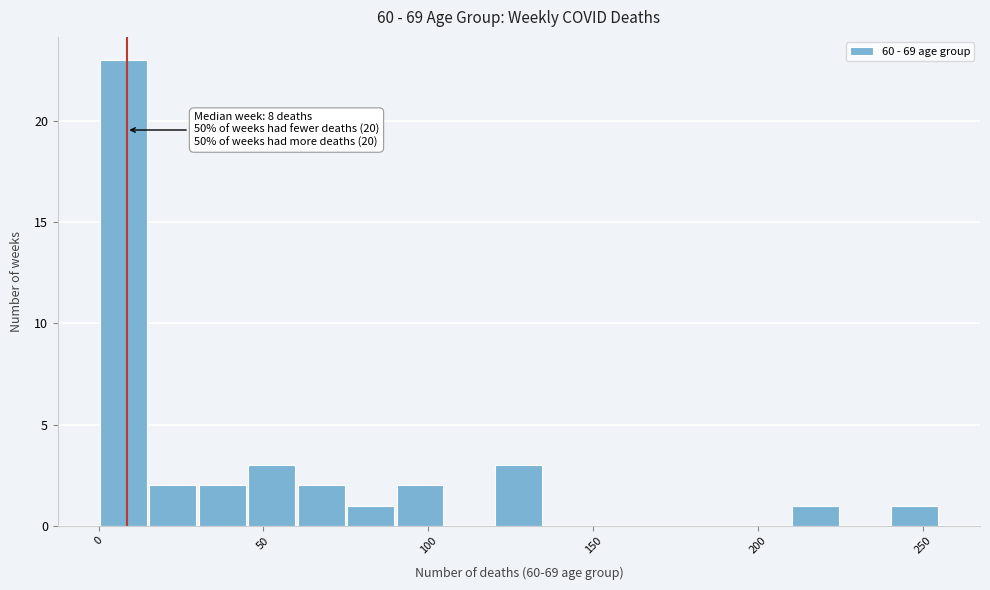

Around what value on the x-axis is the tallest bar? Give the approximate position of its centre, as read against the axis.

10